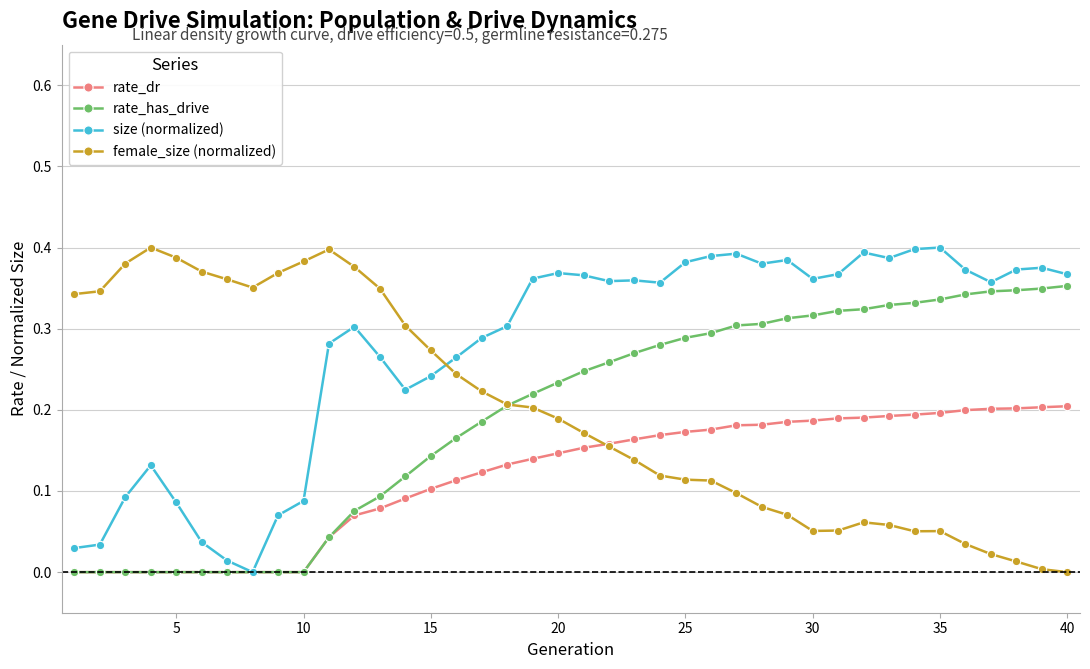

Which series has the largest total across all categories?

size (normalized)